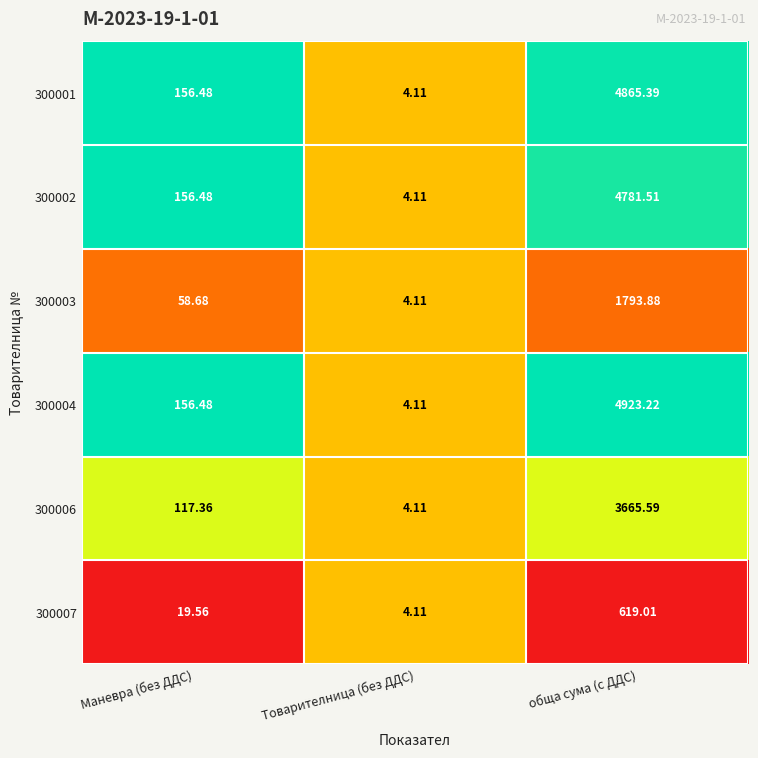

At which label does 300004 first exceed 156?

Маневра (без ДДС)